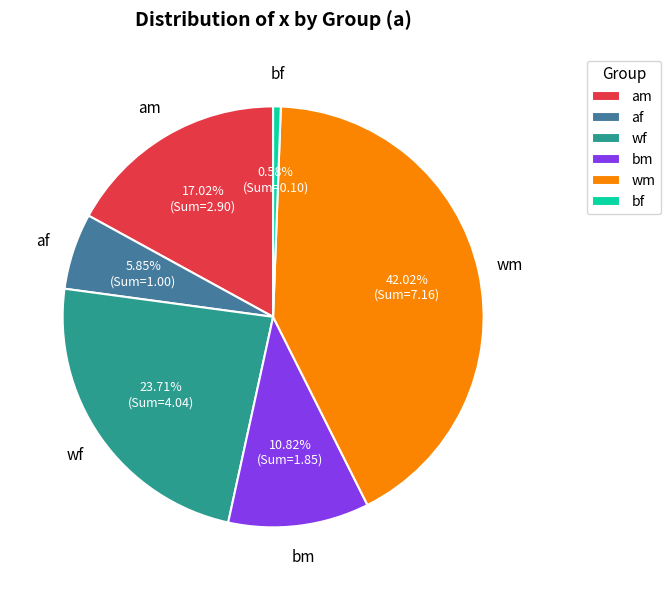

Does wm represent more than half of the total?

No